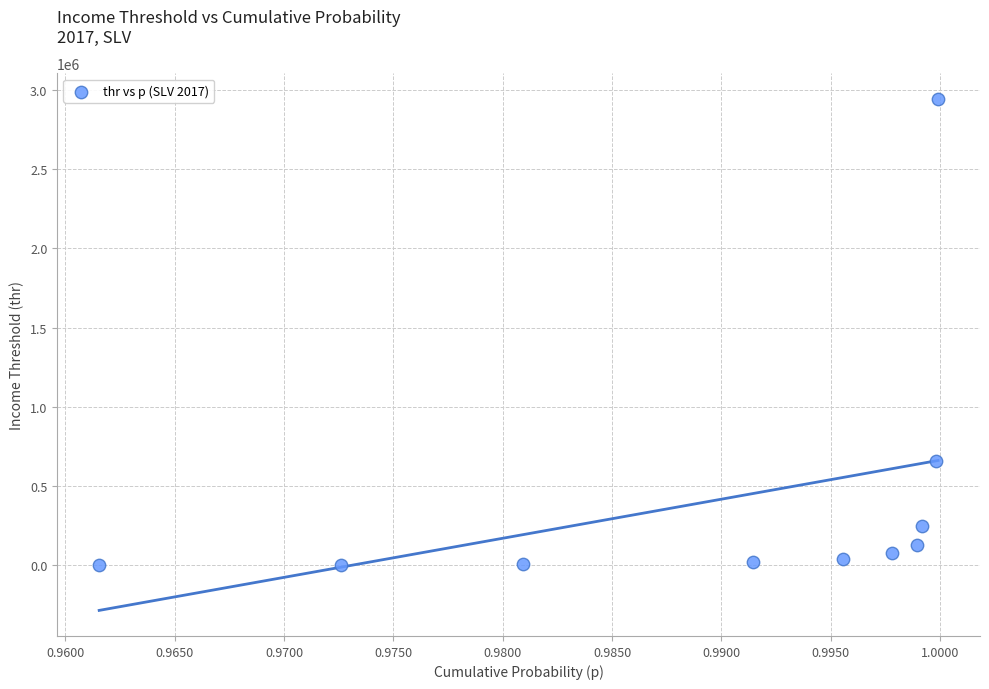

What is the average X value?

1.0